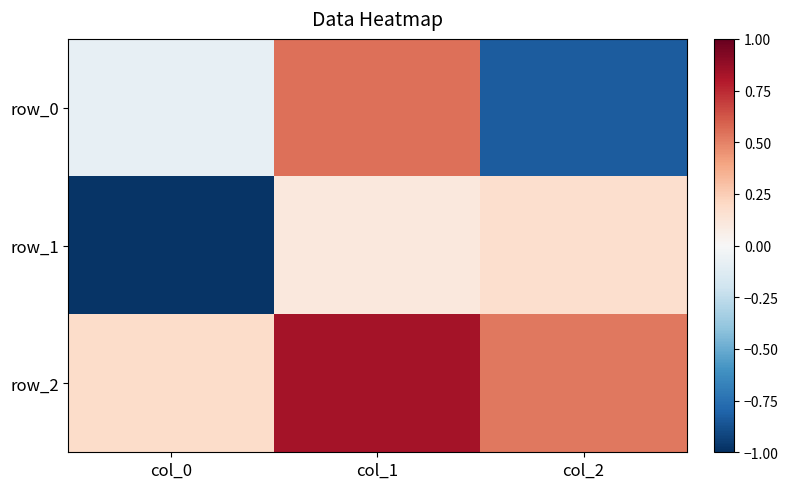

At which category is the sum across all series the highest?

col_1